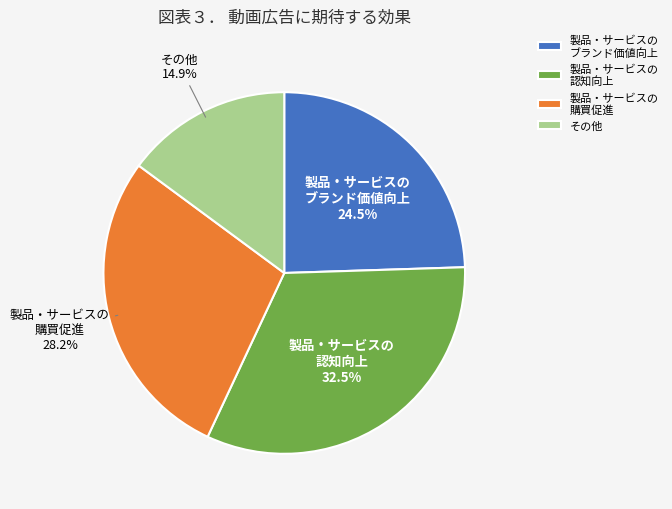

Which has a higher value, 製品・サービスの ブランド価値向上 or 製品・サービスの 認知向上?

製品・サービスの 認知向上